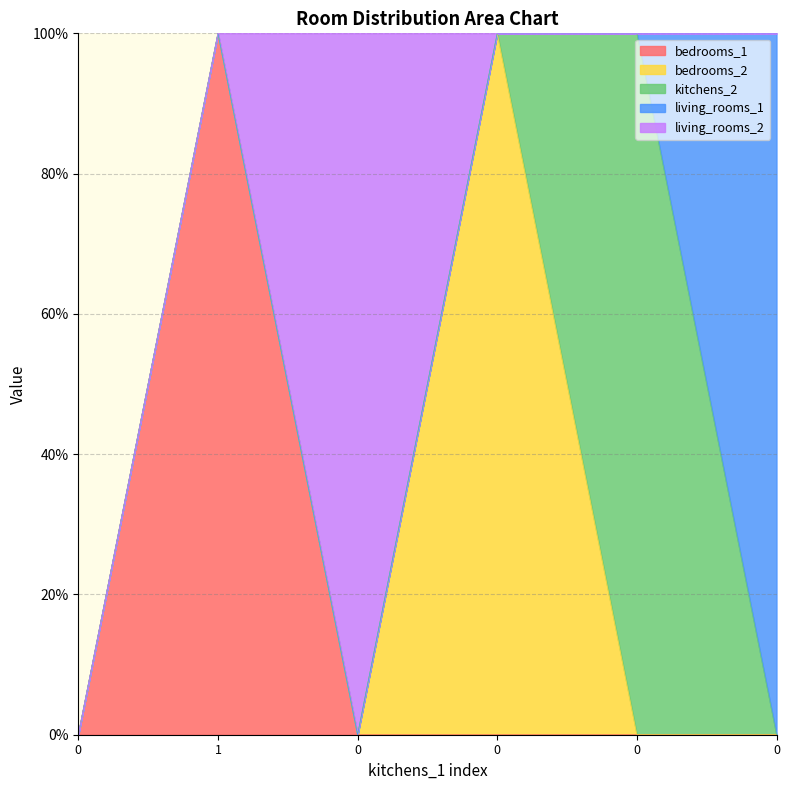

How many interior local peaks does the living_rooms_2 series have?

1